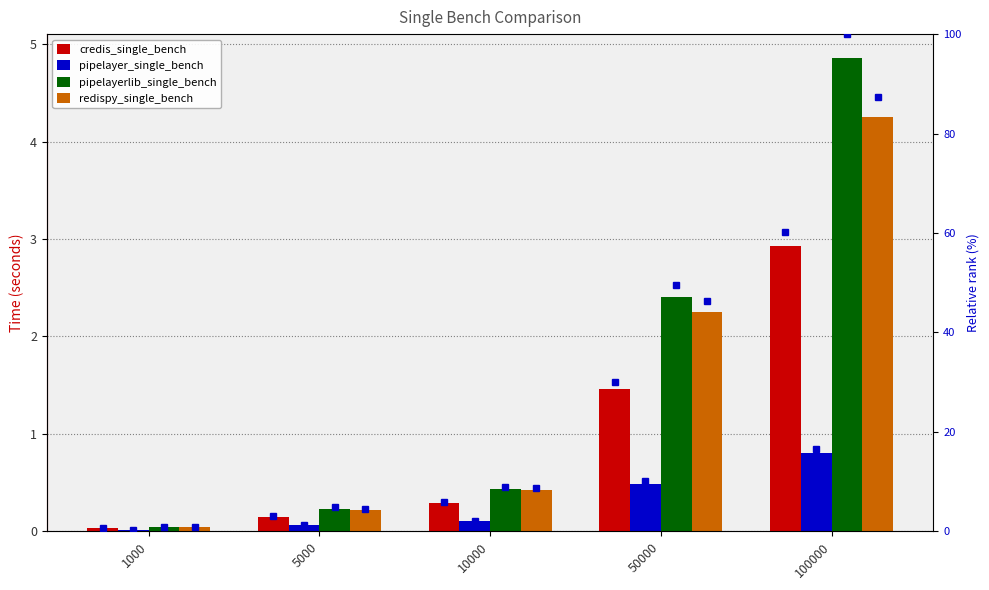

What is the value of the pipelayer_single_bench bar at the 4th from the left?

0.5